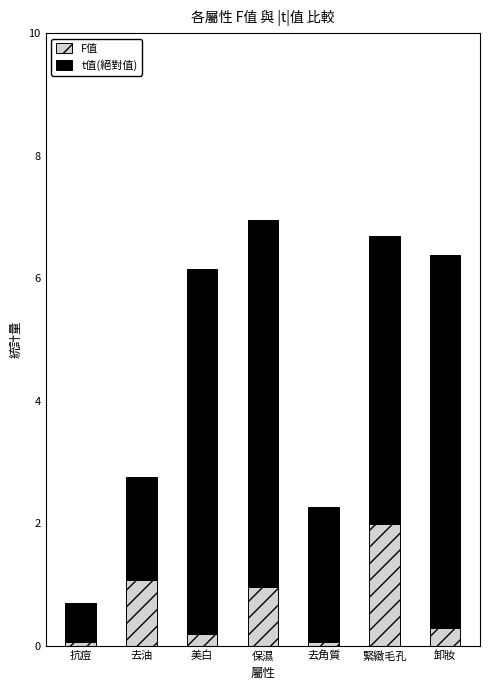

Read the F值 value at 緊緻毛孔.

2.0